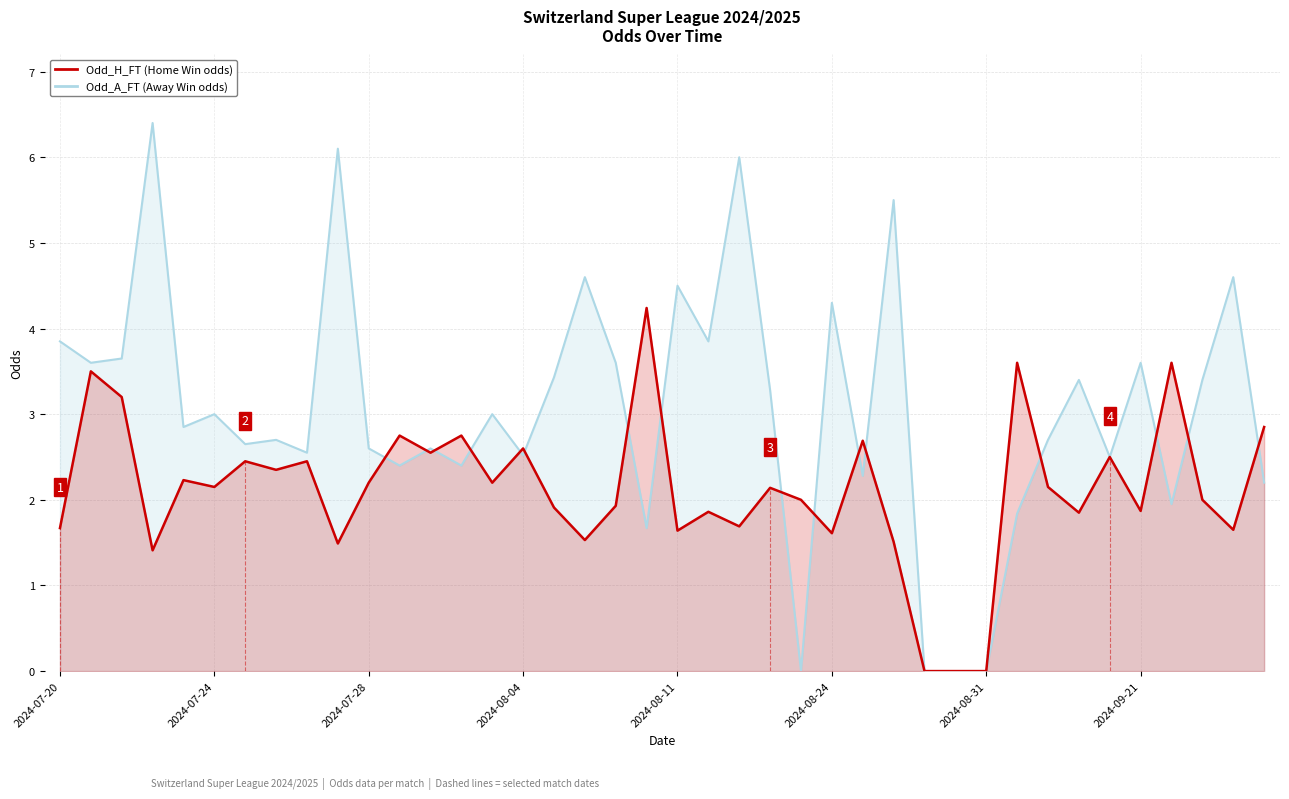

Is it true that Odd_H_FT (Home Win) equals 1.6 at 38?

True